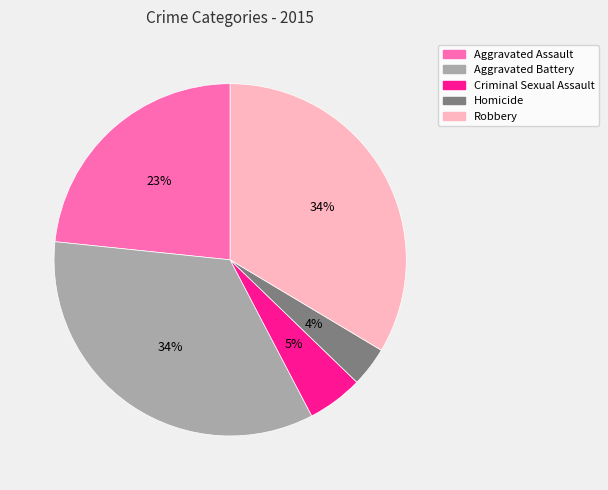

Count the number of slices in the pie.

5